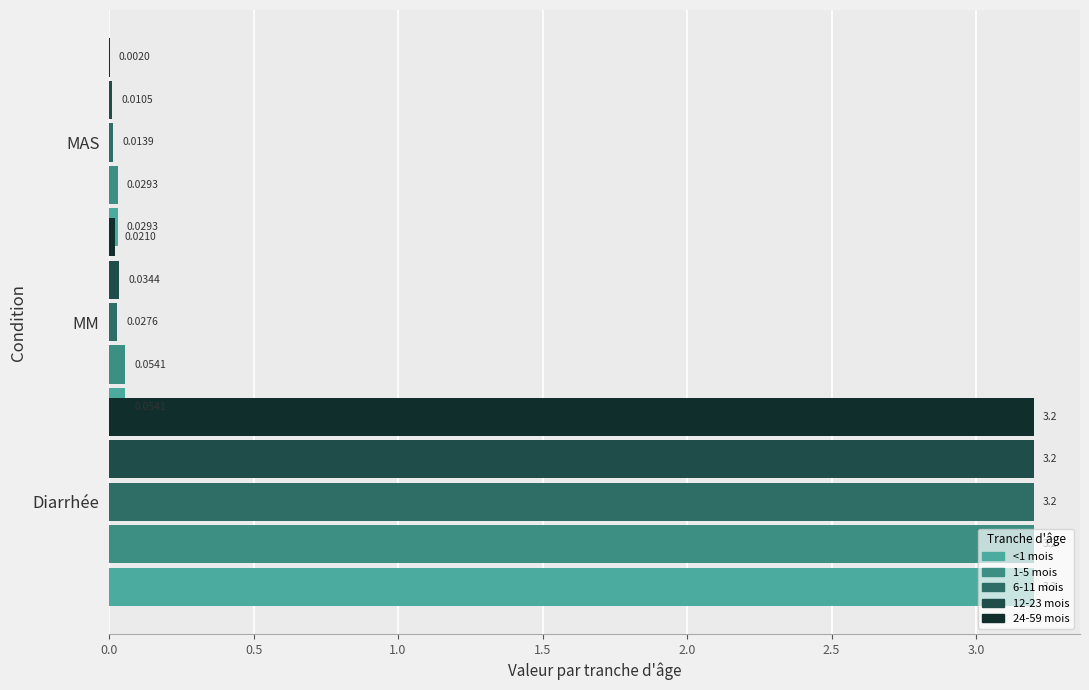

What is the maximum value shown in the chart?

3.2